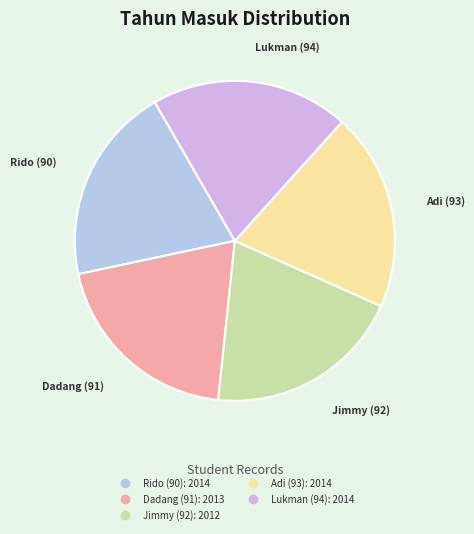

The Dadang (91) slice represents 34% of the pie. True or false?

False